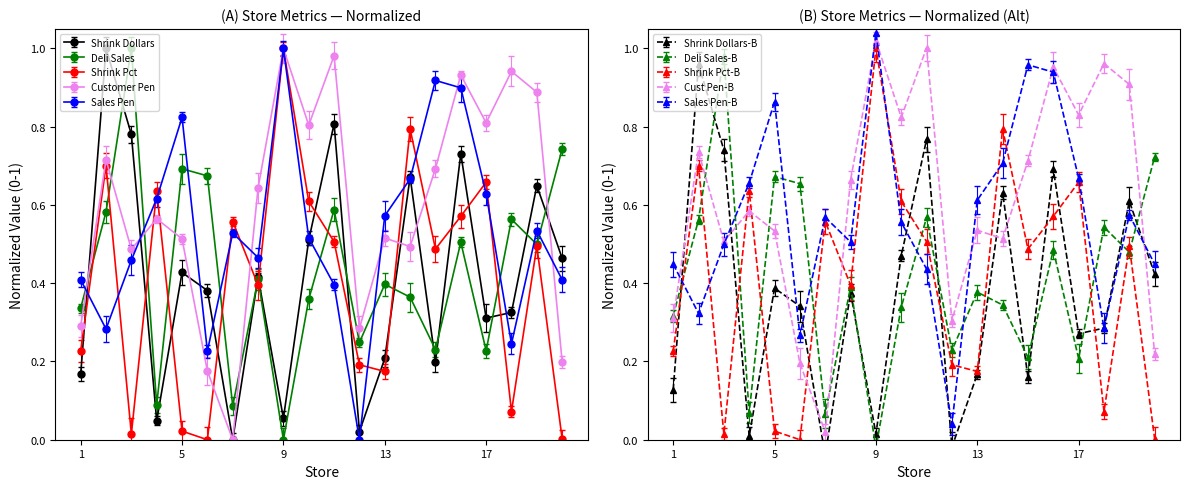

In Shrink Dollars, how many points are higher than both neighbors (excluding endpoints)?

7